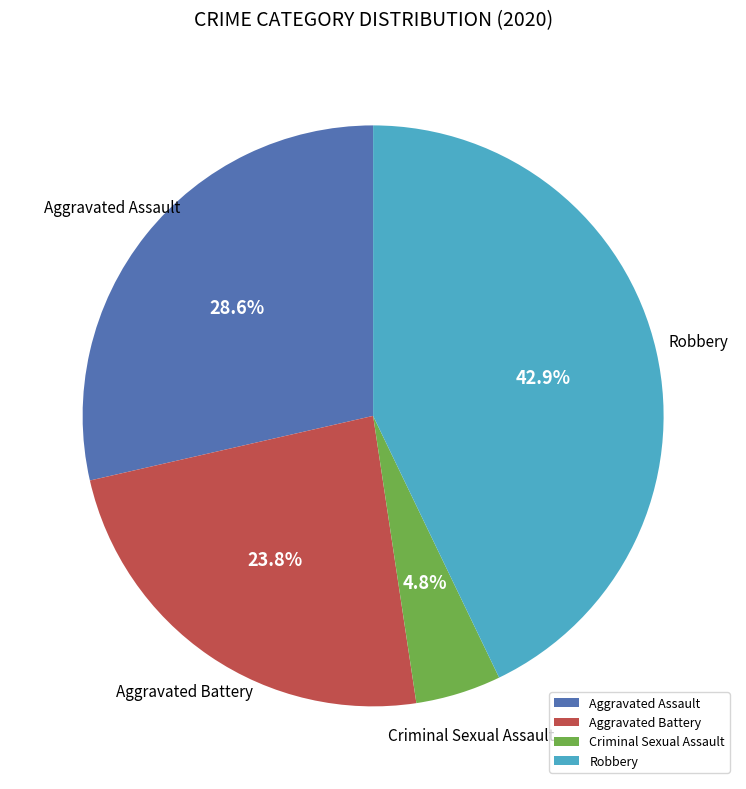

The Aggravated Battery slice represents 24% of the pie. True or false?

True